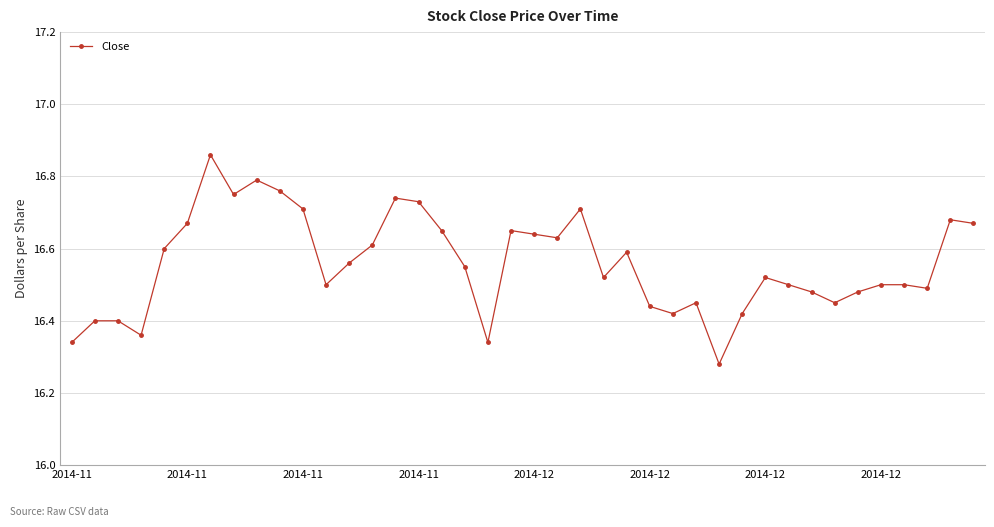

True or false: there are more than 0 points higher than both neighbors.

True